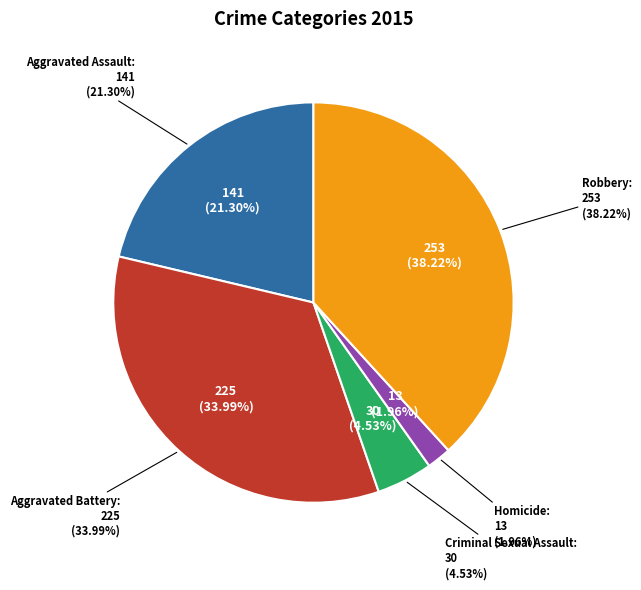

What is the change in value from Aggravated Assault to Robbery?

+112